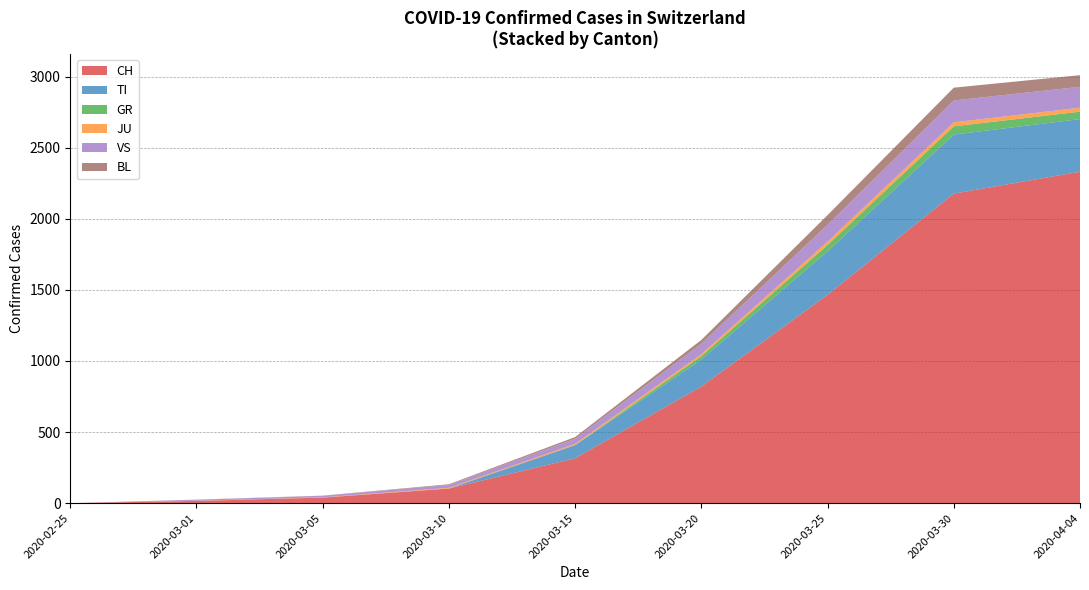

What is the maximum value for CH?

2331